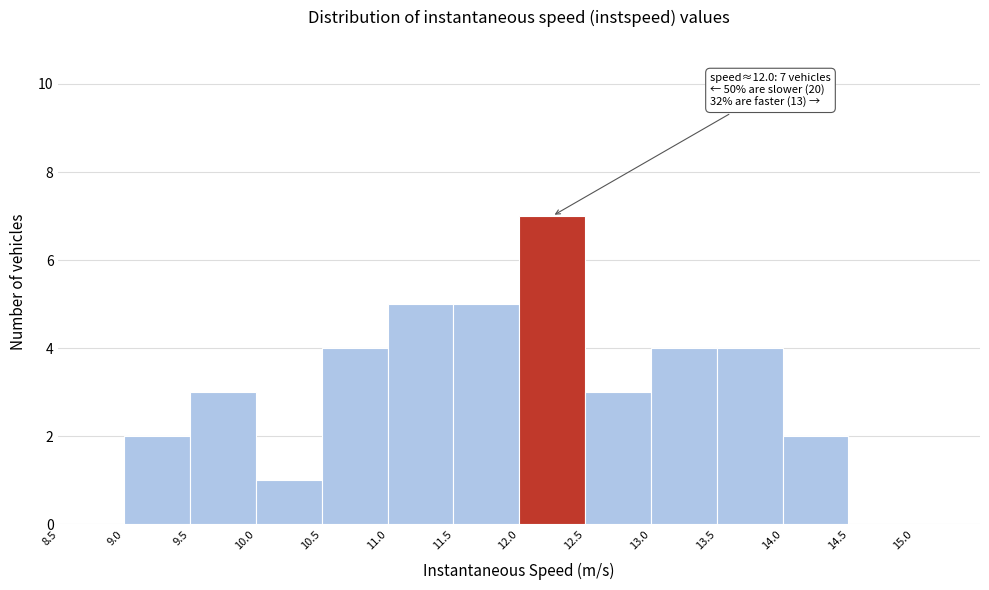

Which range on the x-axis has the tallest bar?

12.0 to 12.5